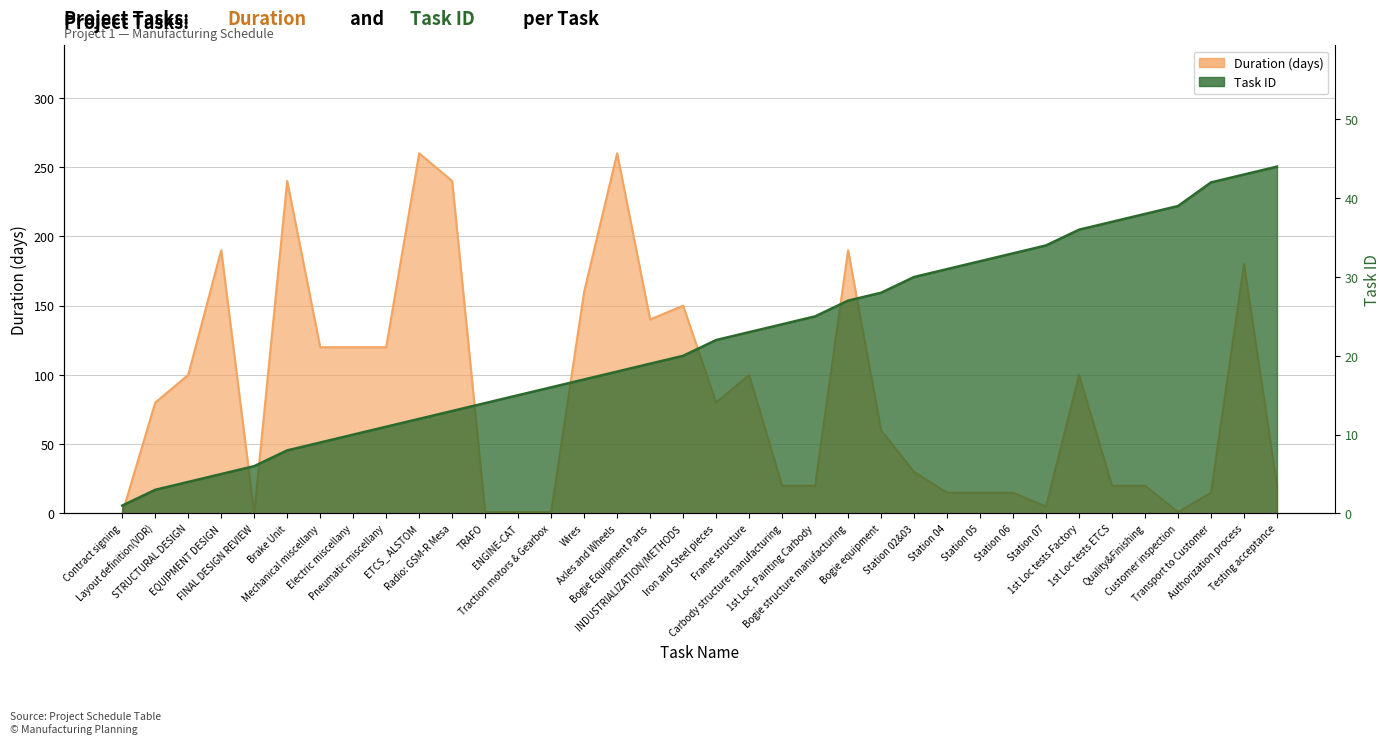

Read the ID value at Testing acceptance.

44